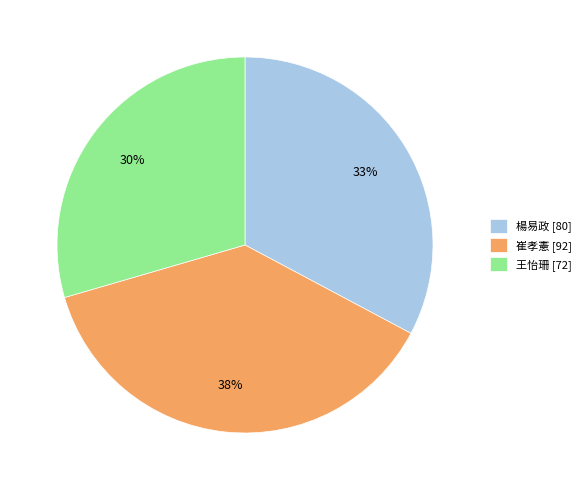

Combined, do 崔孝憲 [92] and 王怡珊 [72] account for over 50%?

Yes